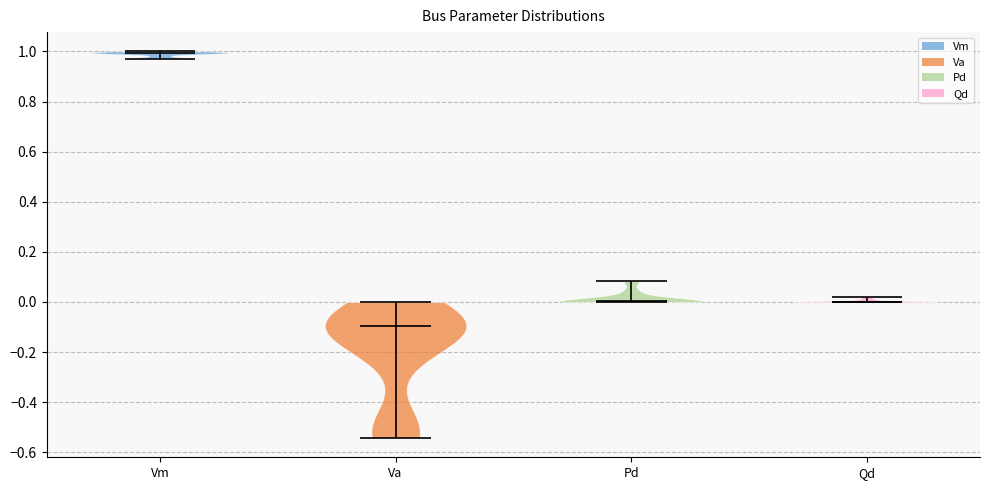

Reading left to right, read every violin against the y-axis: where its median line is, and the lowest and highest points it reaches. The values are not printed on the chart, so give them approximately, as read against the axis.

Vm: median line 1.00, lowest point 0.98, highest point 1.00
Va: median line -0.10, lowest point -0.54, highest point 0.00
Pd: median line 0.00, lowest point 0.00, highest point 0.08
Qd: median line 0.00, lowest point 0.00, highest point 0.02